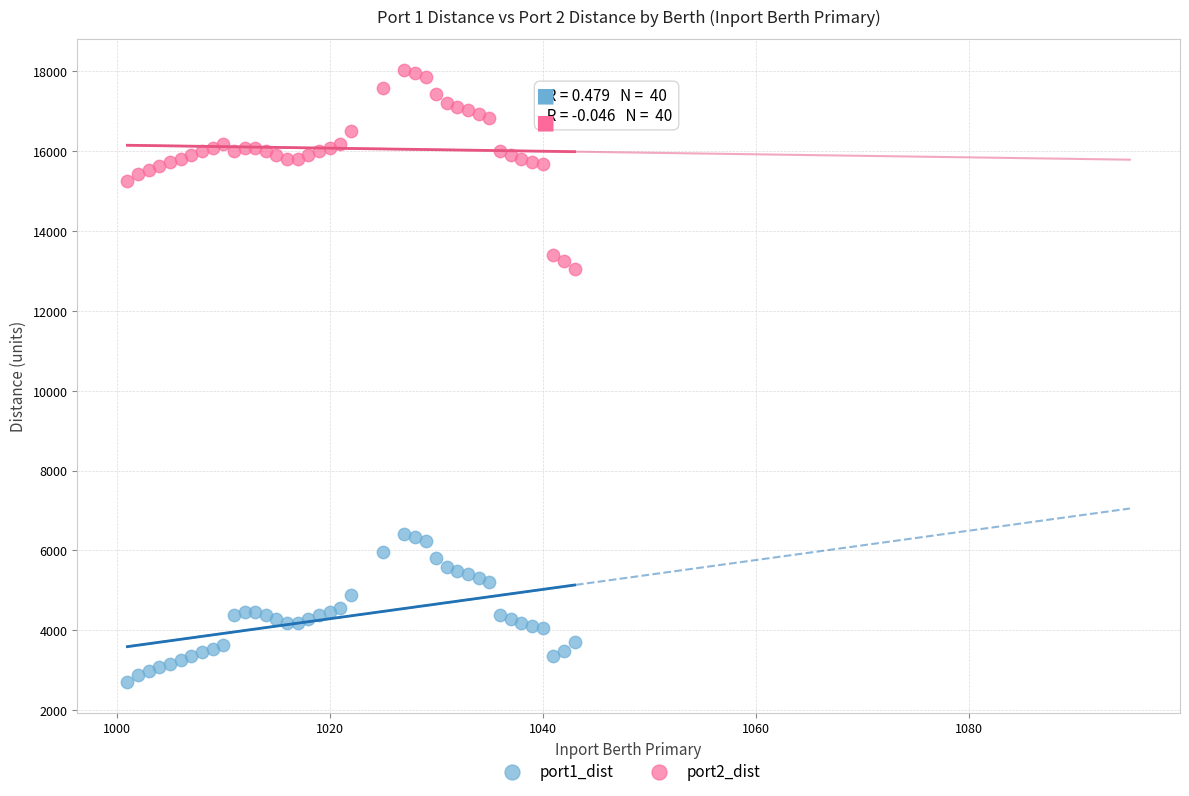

Which series contains the lowest Y value?

port1_dist